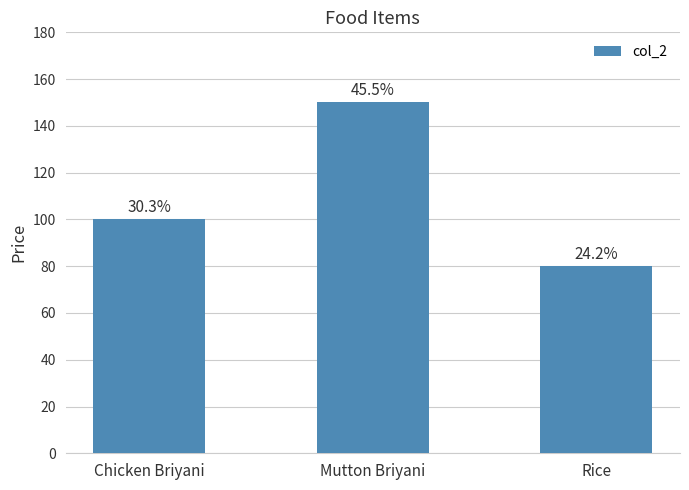

What is the label of the 2nd bar from the right?

Mutton Briyani